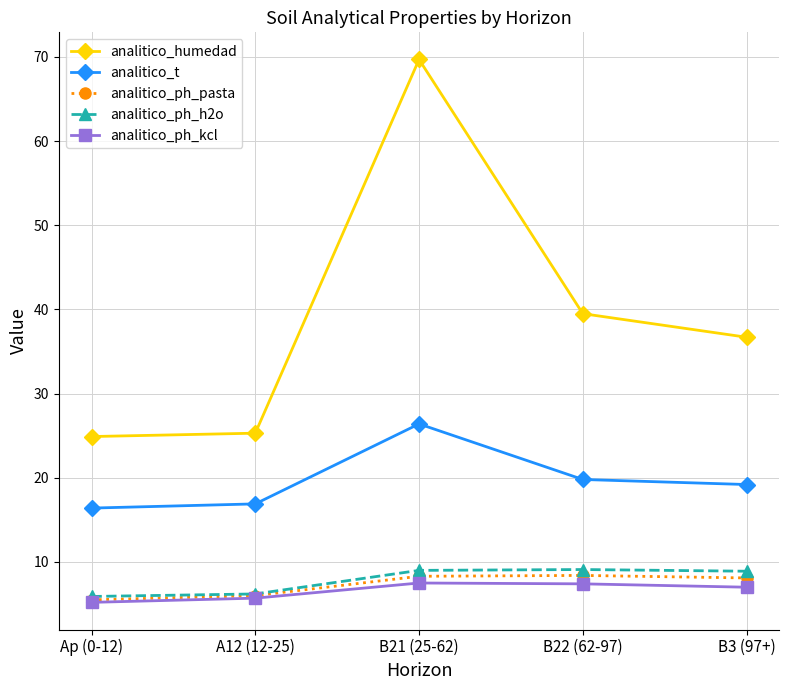

Which label corresponds to the largest value in the chart?

B21 (25-62)